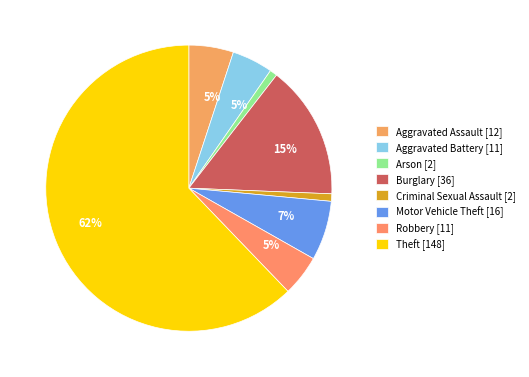

How many segments does this pie chart have?

8